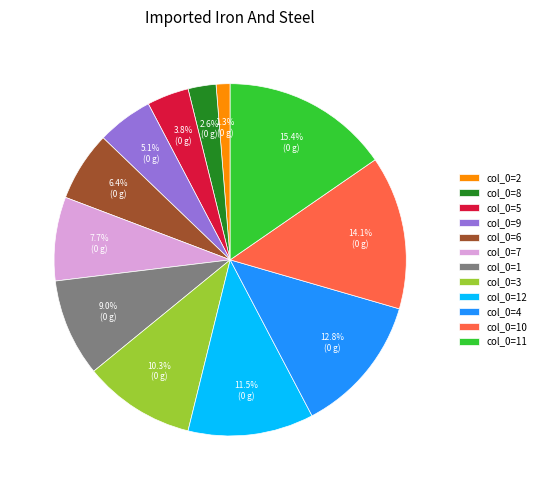

Count the number of slices in the pie.

12